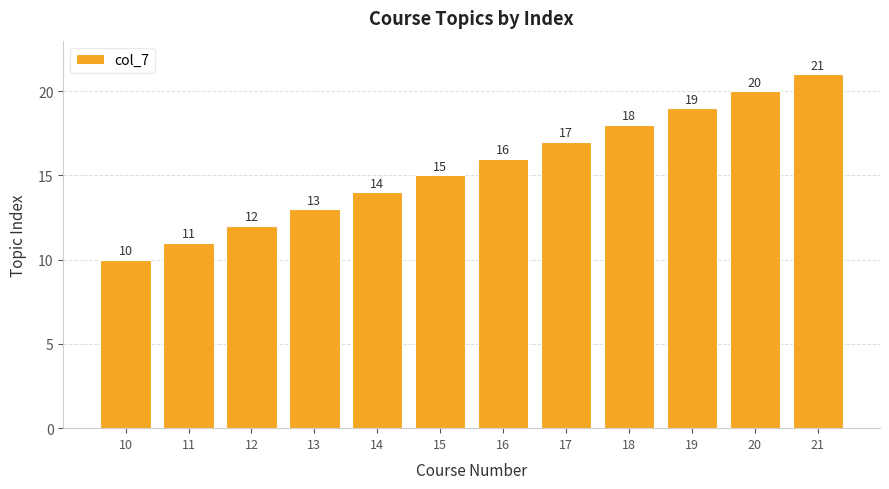

Approximately how many times larger is the value at 17 compared to 10?

1.7